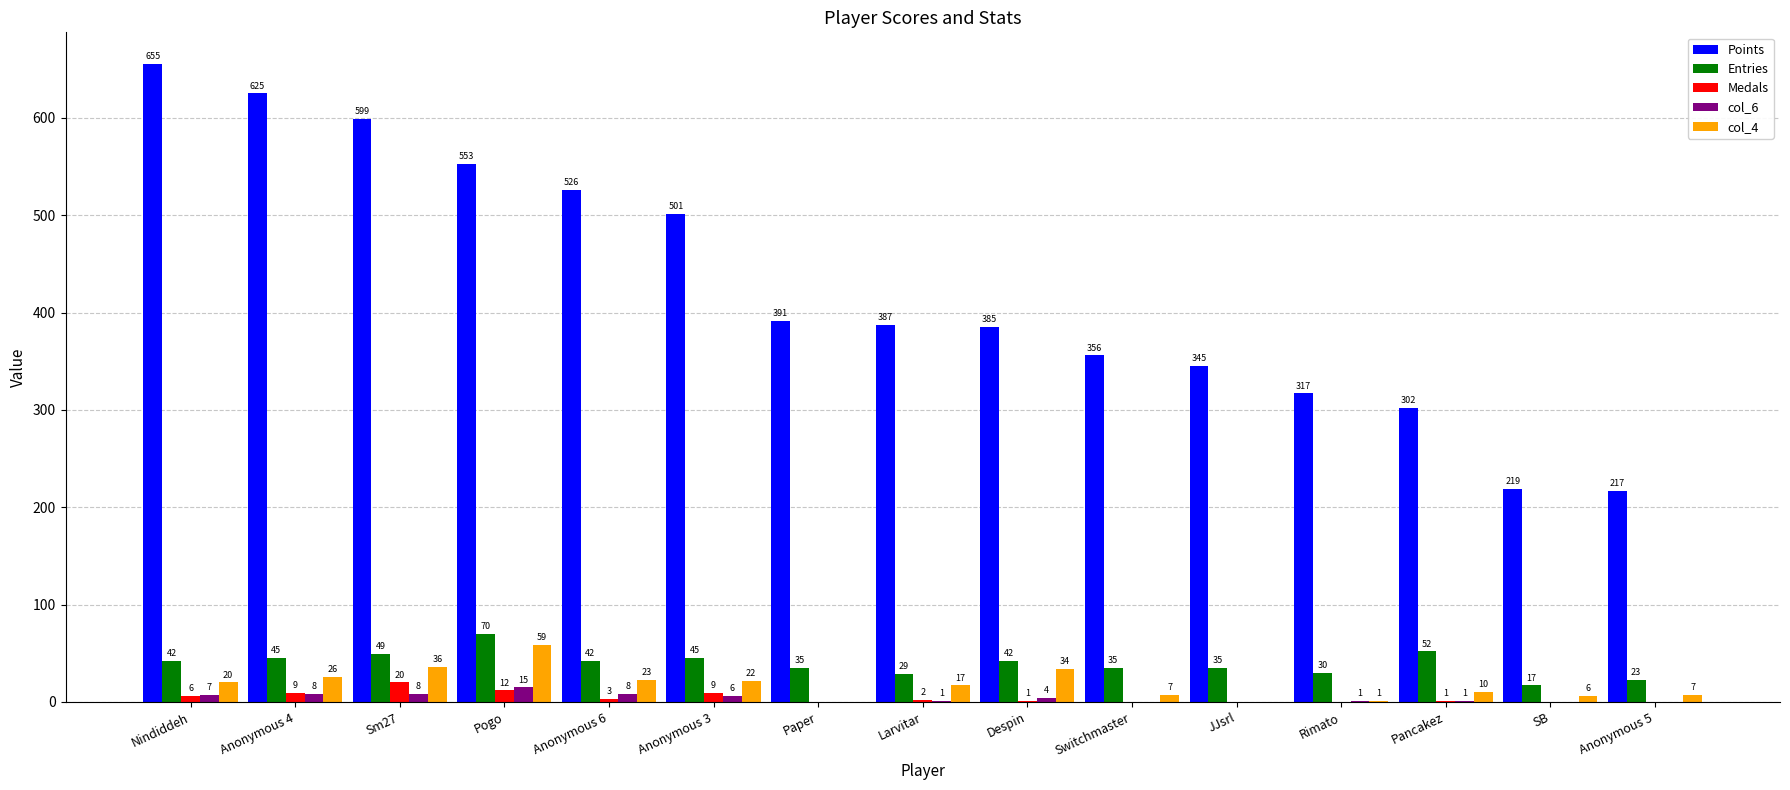

The value of Medals at JJsrl is 0. True or false?

True